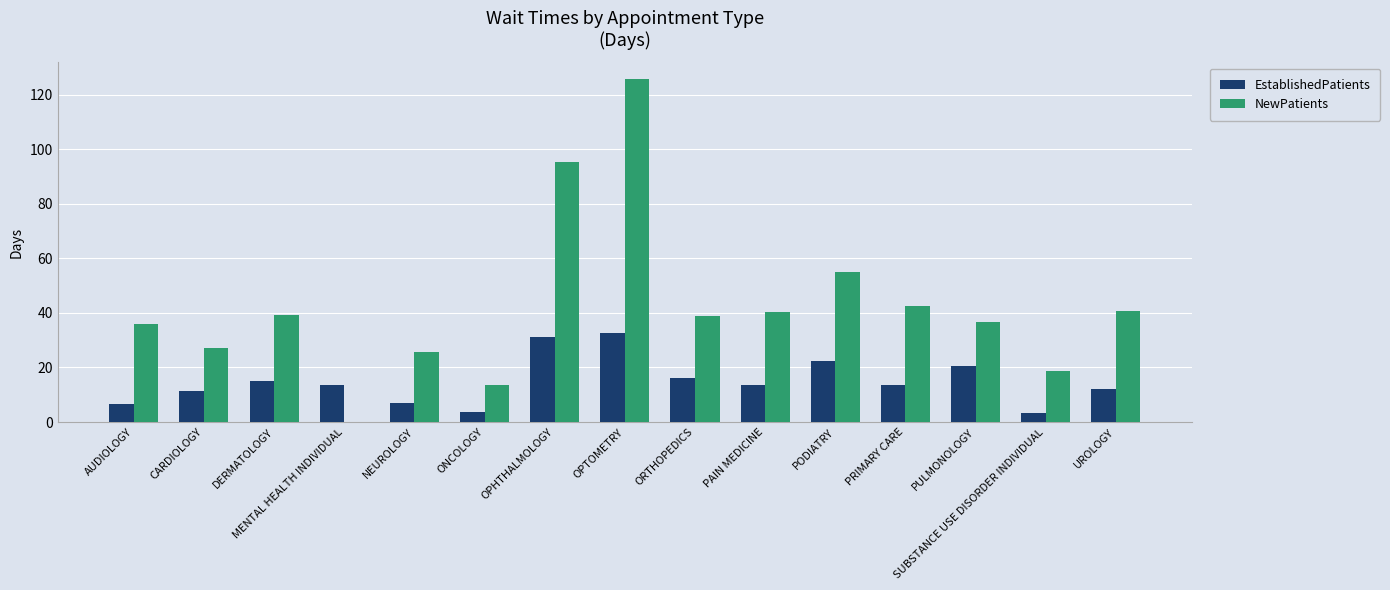

What is the greatest value displayed?

125.6